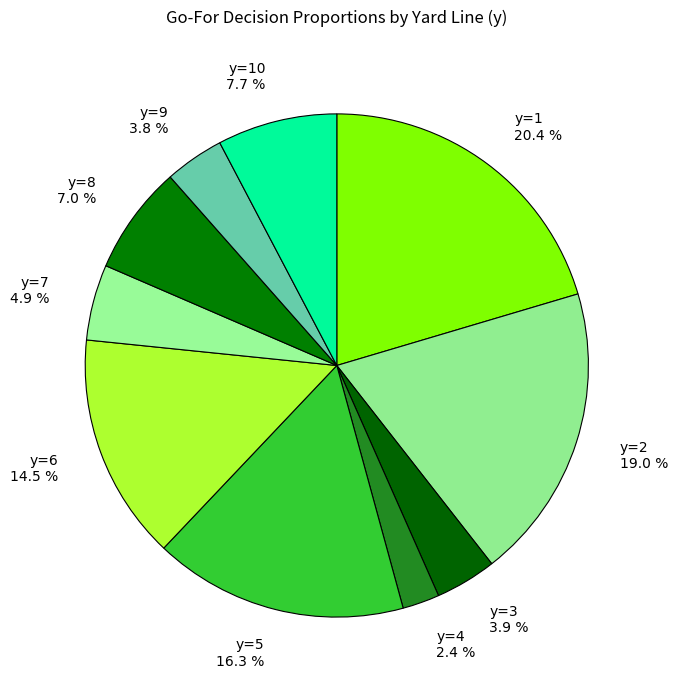

How many slices are in this pie chart?

10